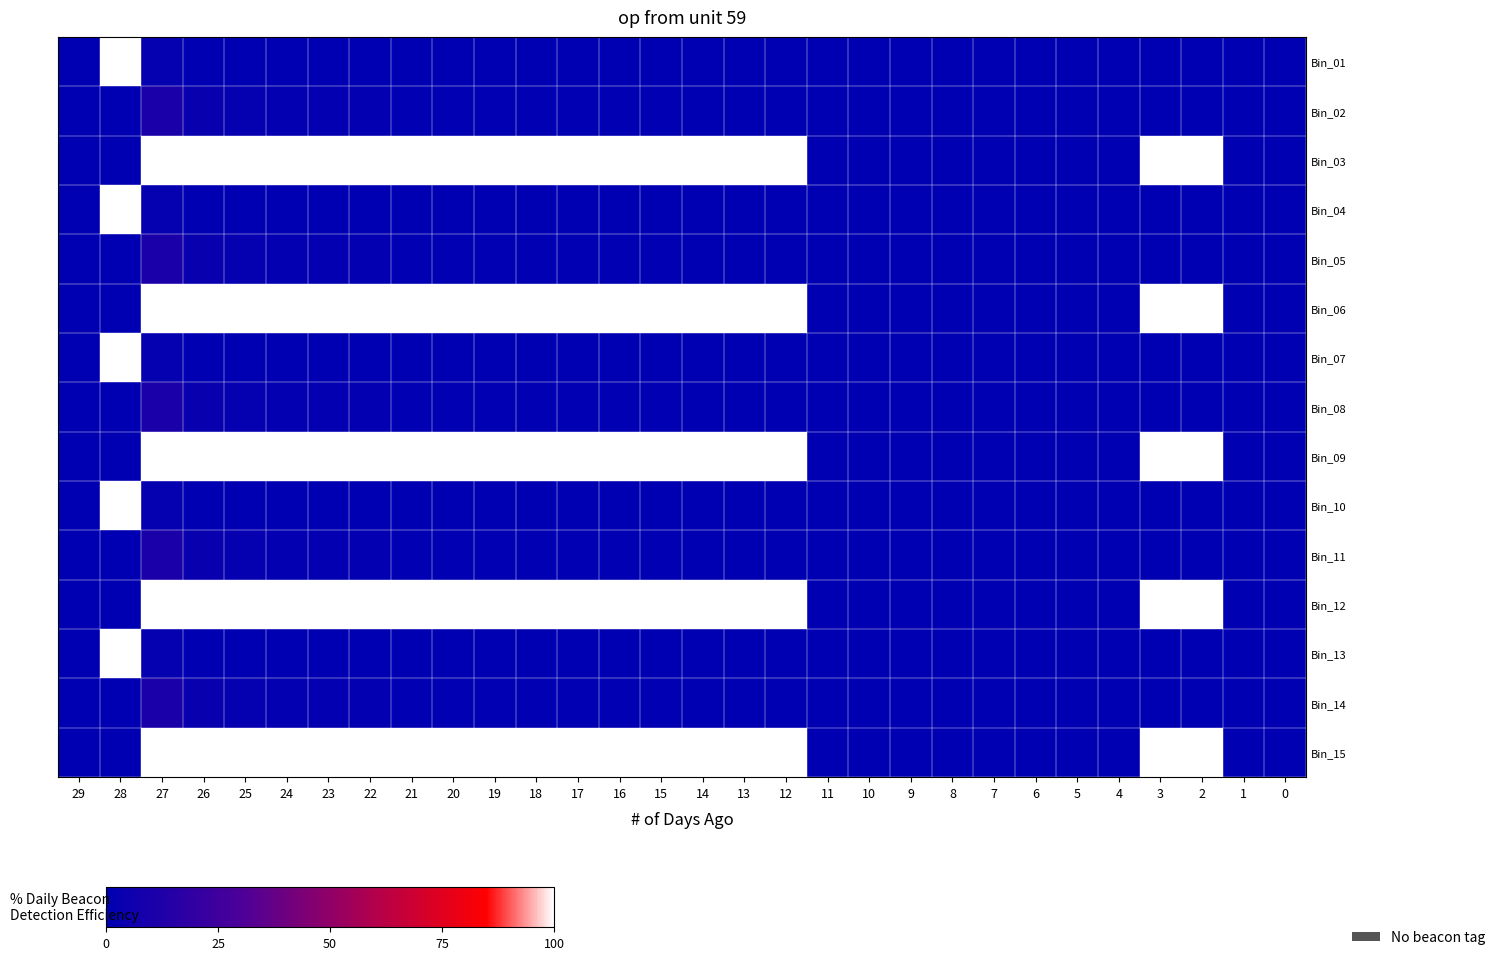

At which category does the chart reach its peak across all series?

28